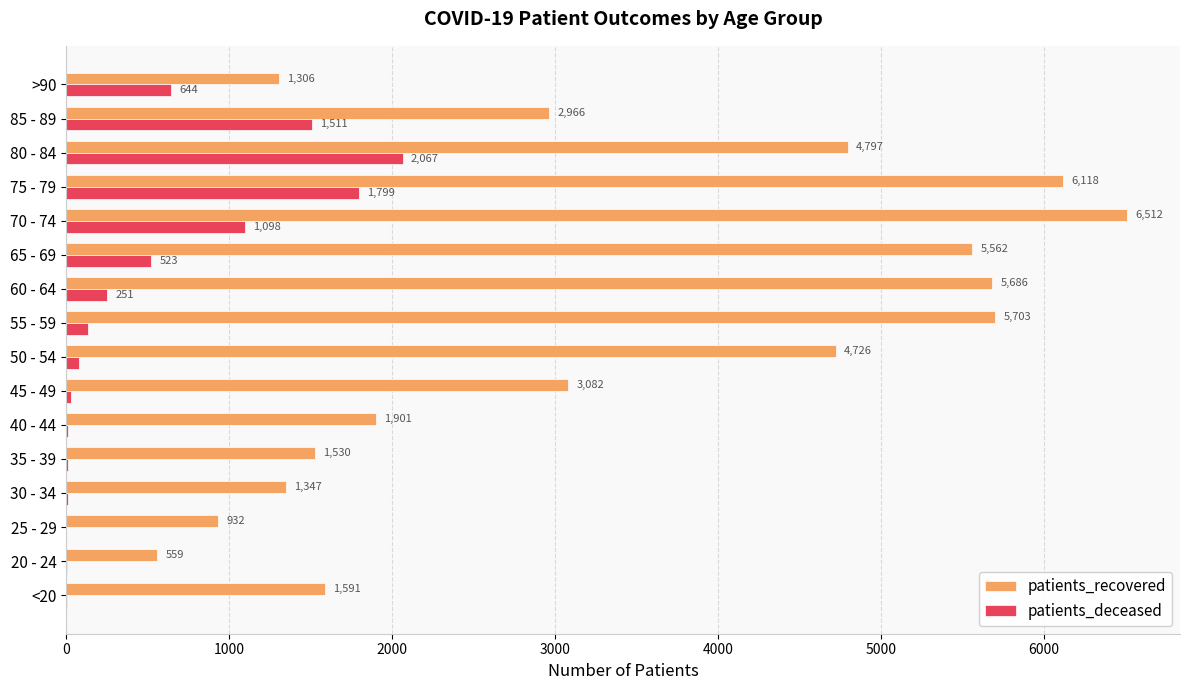

What is the approximate value of patients_deceased at 30 - 34, to the nearest 10?

10